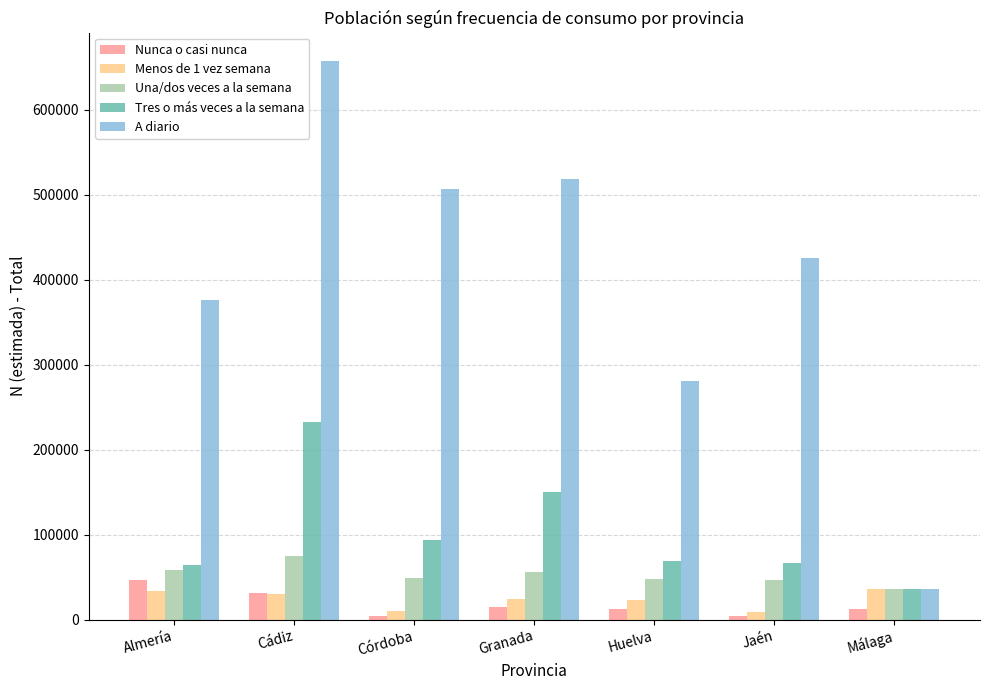

What is the highest value of the A diario series?

658150